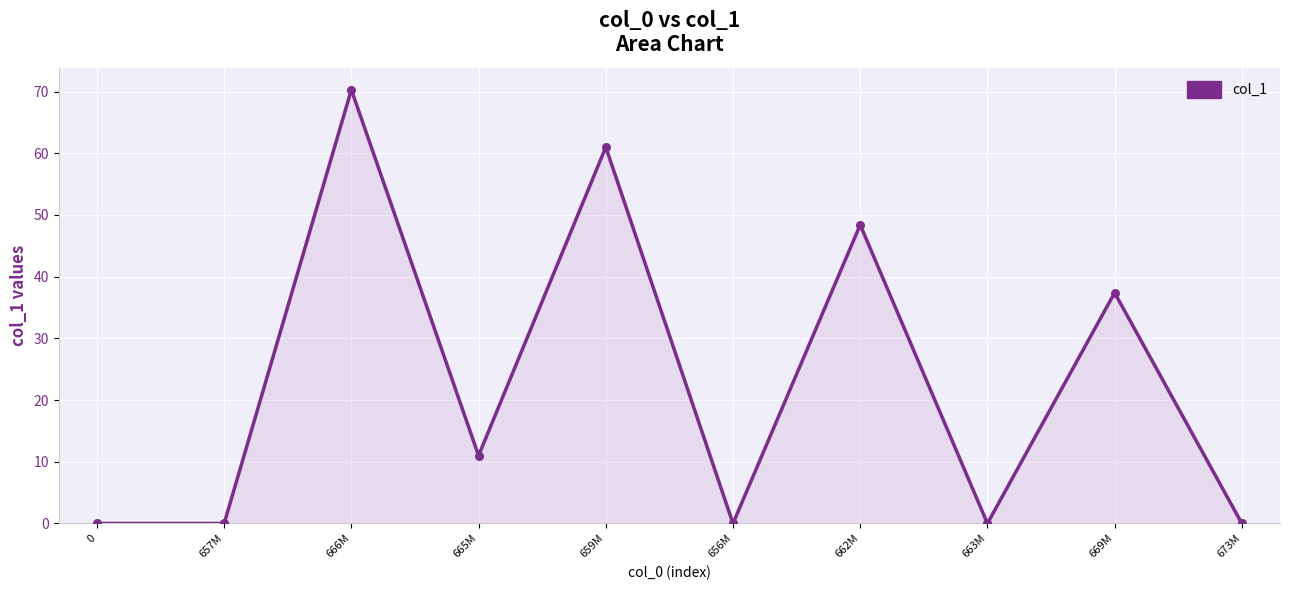

Between 663M and 662M, which is larger?

662M